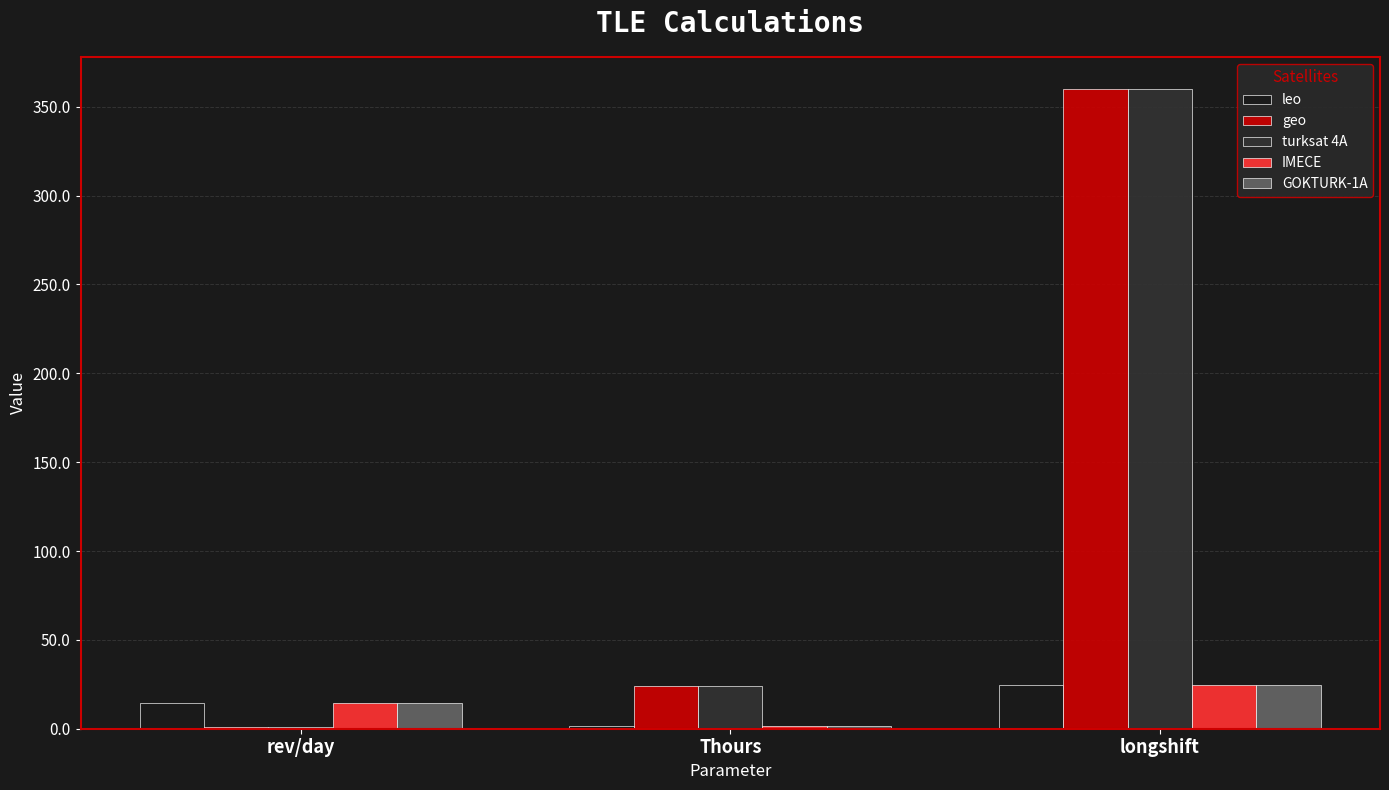

Where does the leo series first go above 14?

rev/day